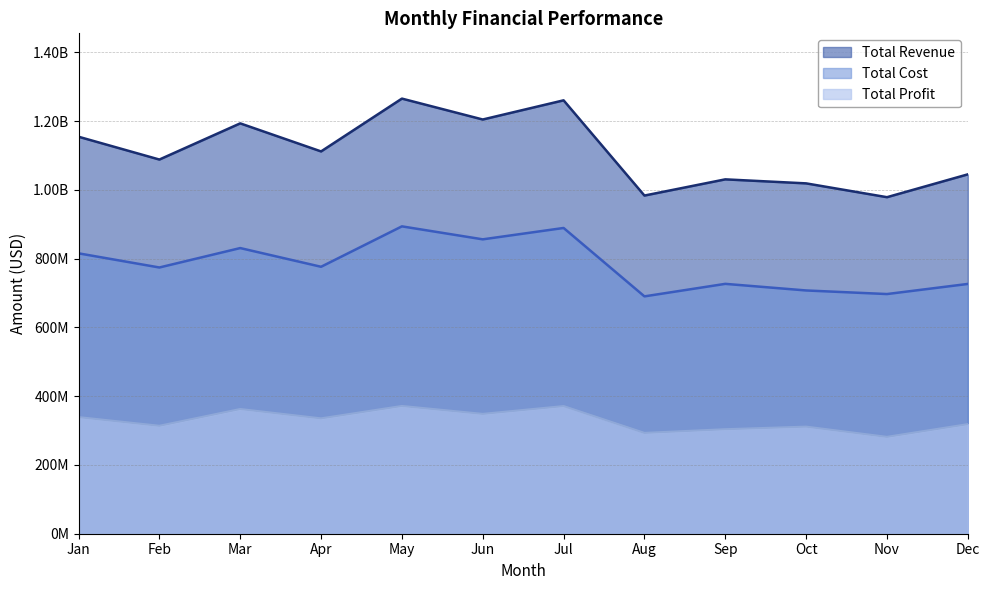

What is the minimum value shown in the chart?

281660181.8